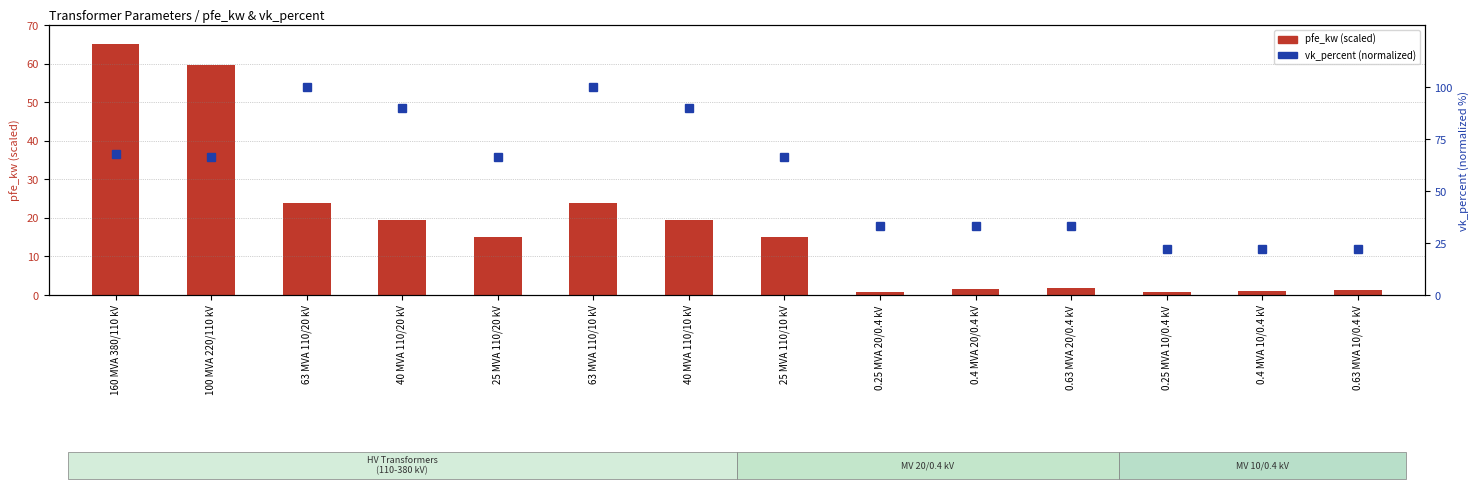

Reading left to right, extract all data points from this chart.

pfe_kw (scaled): 65.0	59.6	23.8	19.5	15.2	23.8	19.5	15.2	0.9	1.5	1.8	0.7	1.0	1.3
vk_percent (normalized): 67.8	66.7	100.0	90.0	66.7	100.0	90.0	66.7	33.3	33.3	33.3	22.2	22.2	22.2